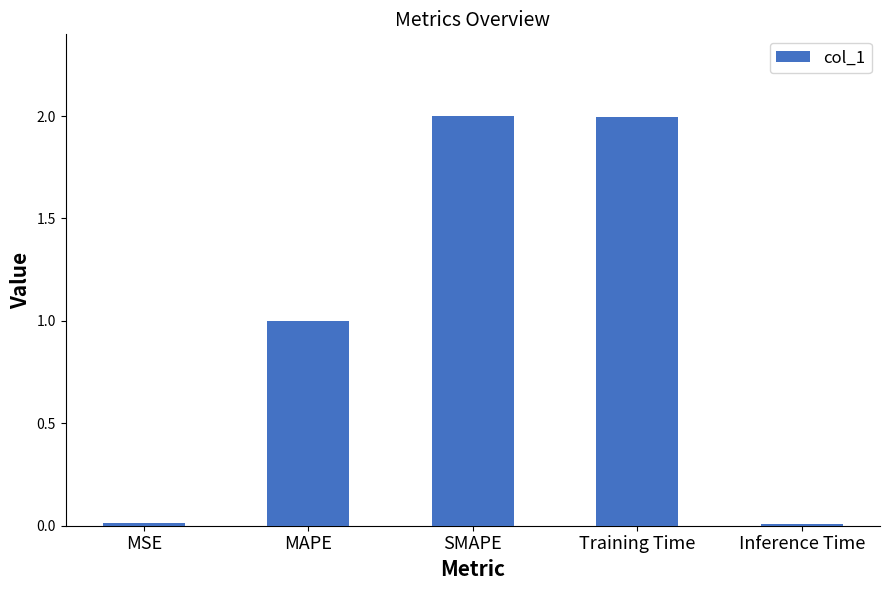

What is the maximum value shown in the chart?

2.0